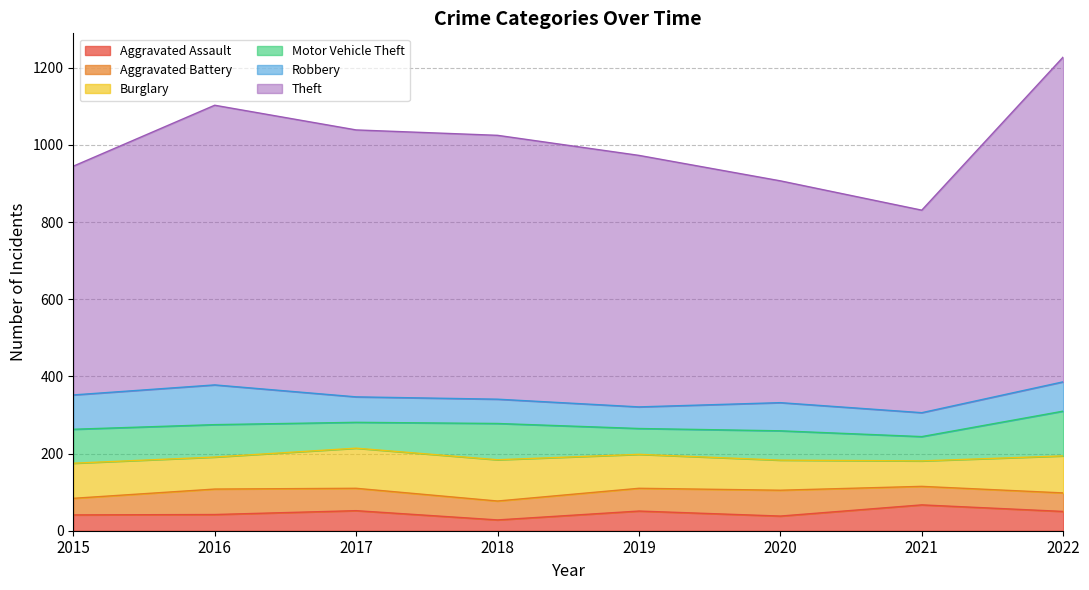

Where does the Aggravated Battery series first go above 58?

2016